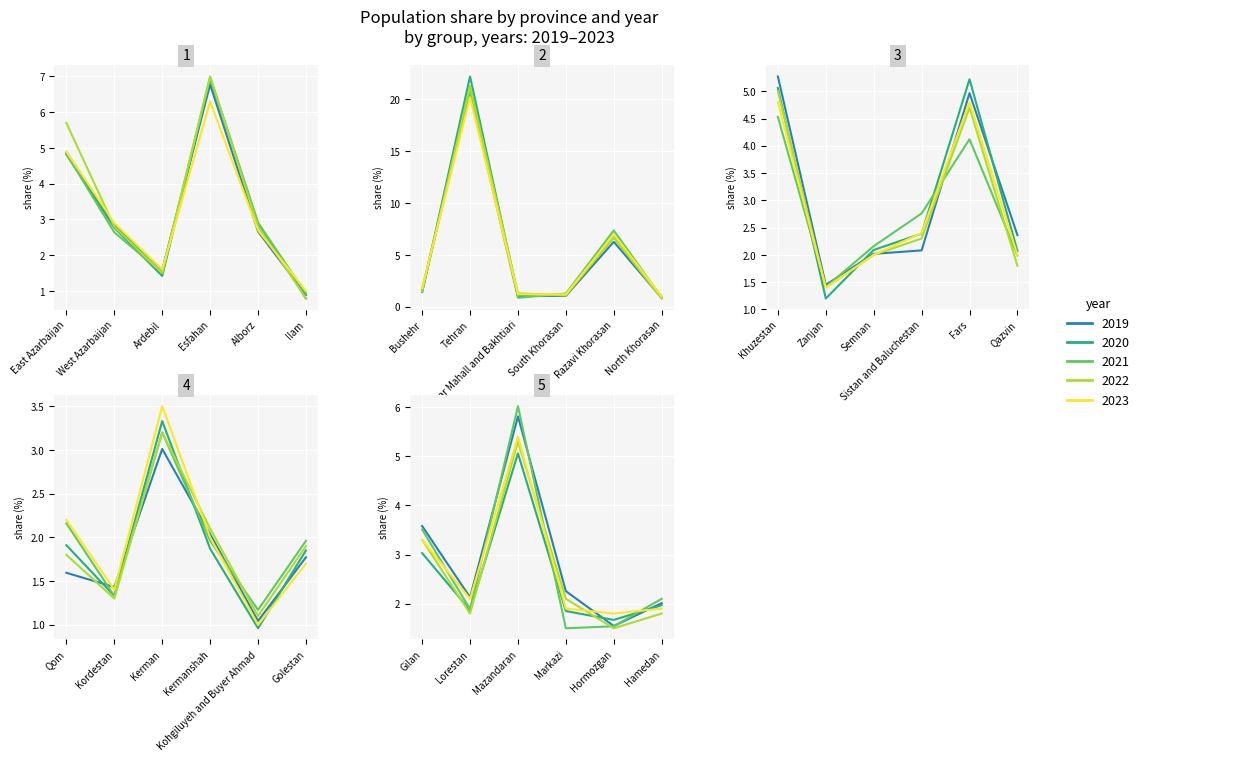

What is the sum of the 2023 values at Qom and Fars?

7.0